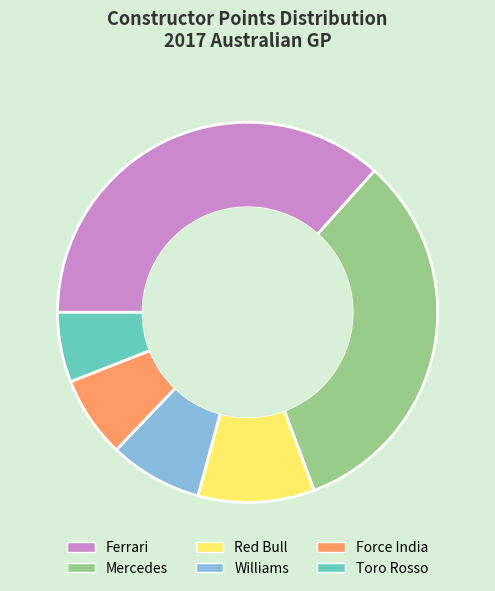

What is the largest slice in the pie chart?

Ferrari